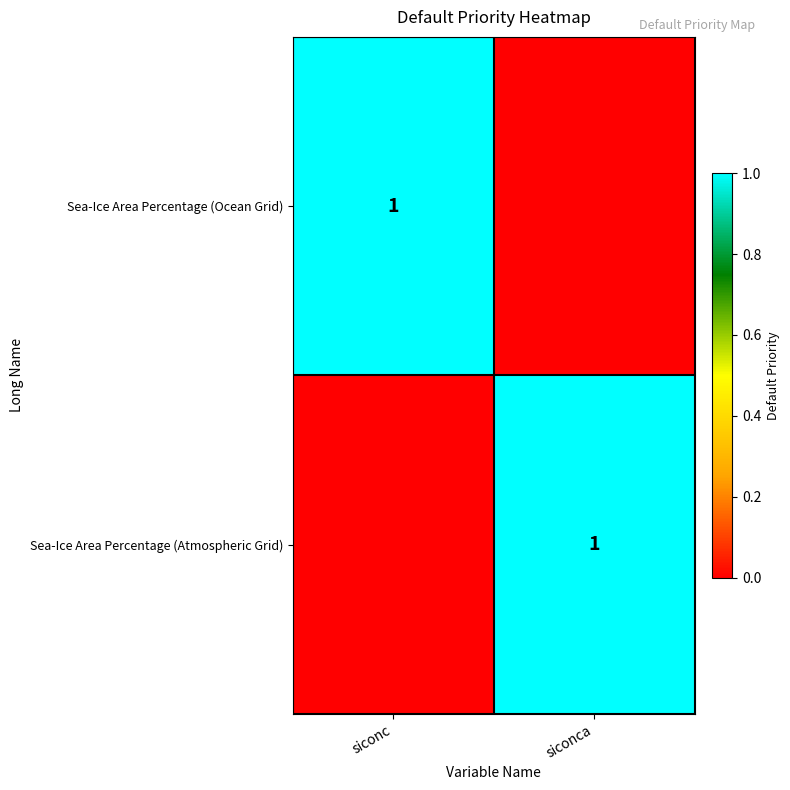

The Sea-Ice Area Percentage (Ocean Grid) series shows 1 at siconc. True or false?

True